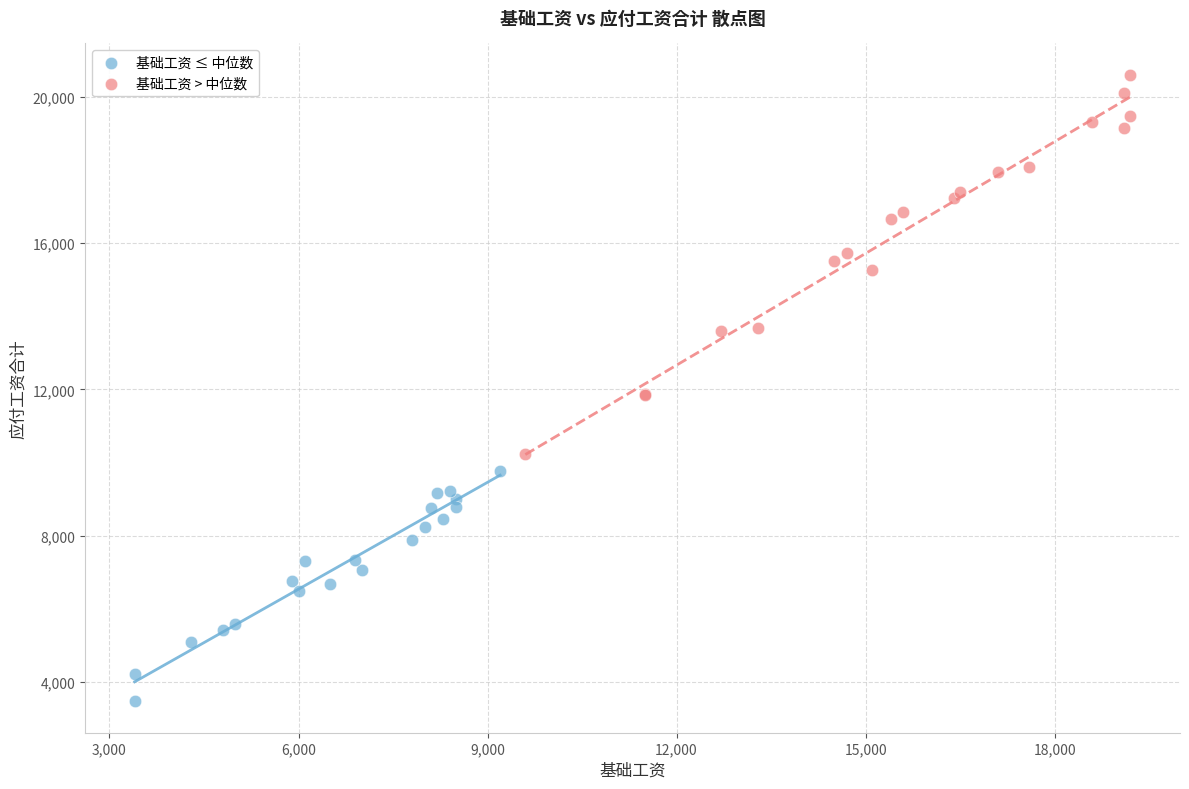

Which series contains the highest Y value?

基础工资 > 中位数